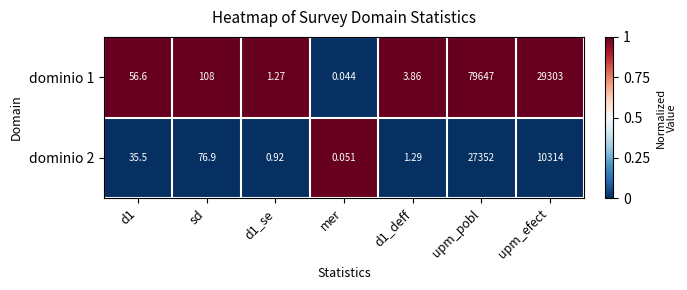

Is the value of dominio 1 at d1_se greater than the value of dominio 2 at upm_pobl?

No